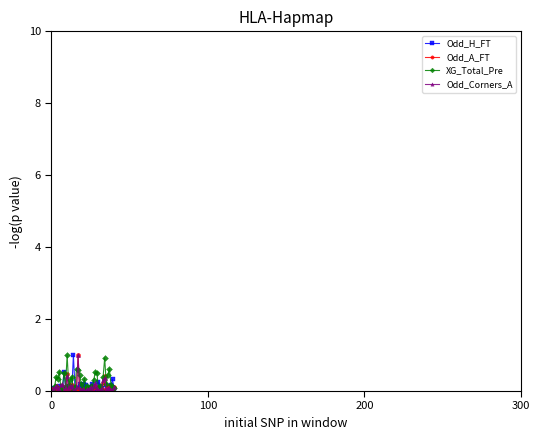

In Odd_H_FT, how many points are higher than both neighbors (excluding endpoints)?

11